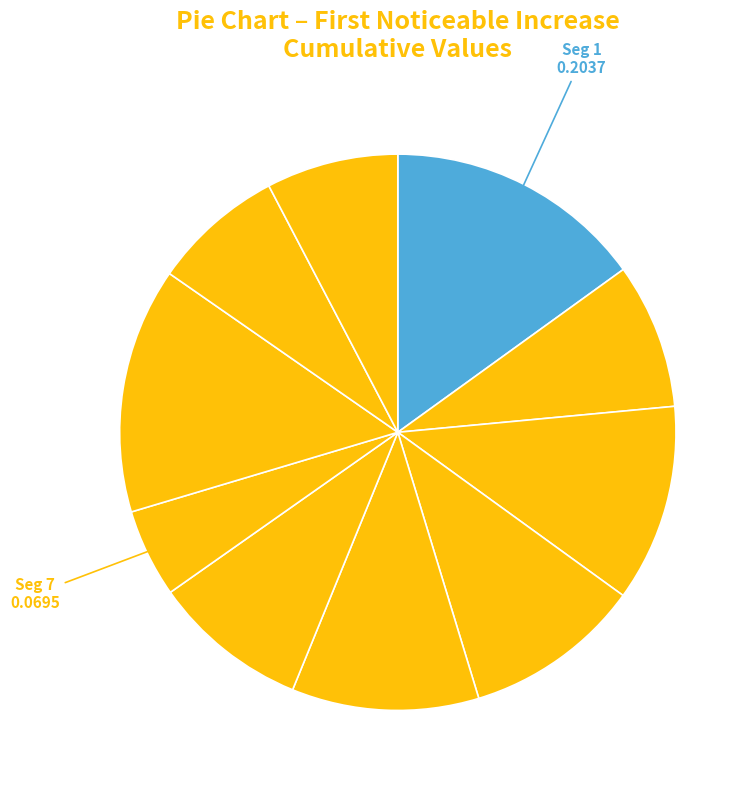

Does any single category account for the majority?

No